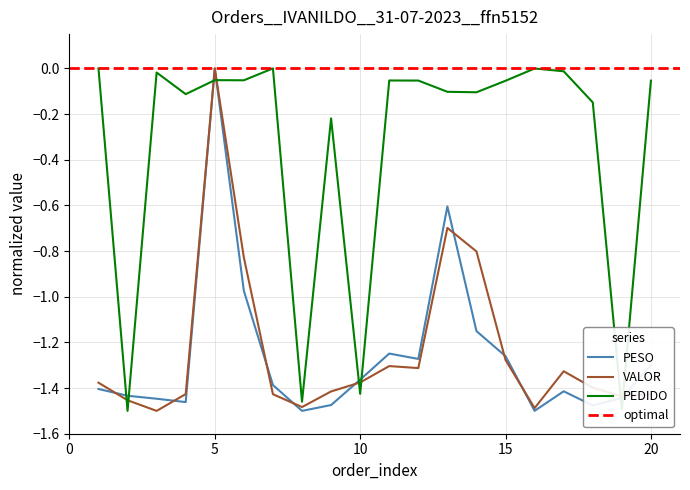

Which has a higher value, 2 or 8?

2